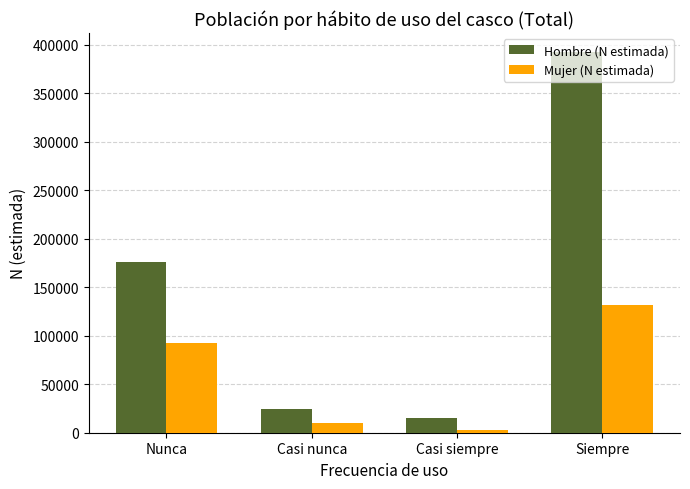

Rank the series at Casi nunca from highest to lowest value.

Hombre (N estimada), Mujer (N estimada)